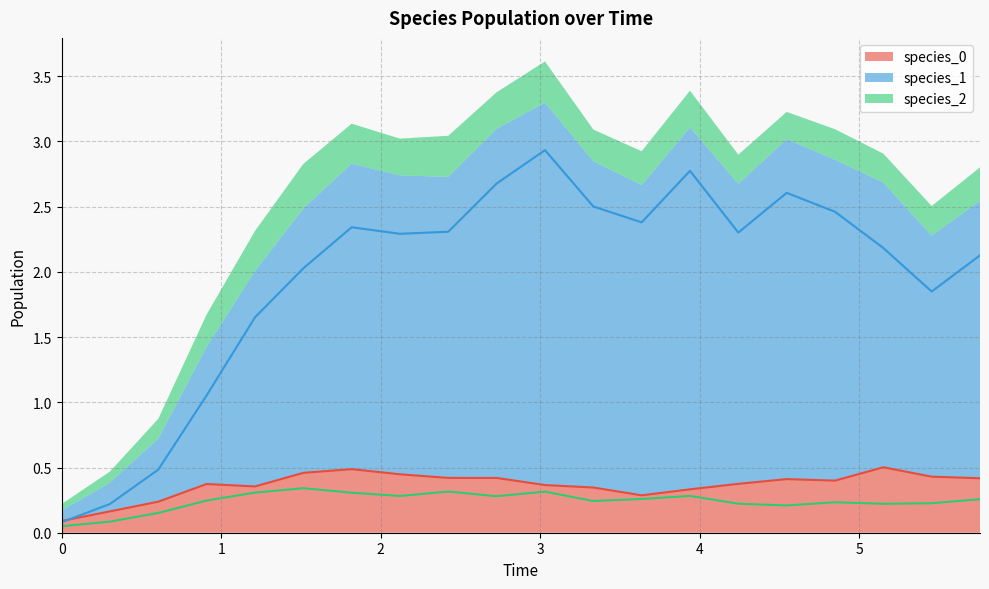

What is the difference between the maximum and second lowest values in the species_0 series?

0.3